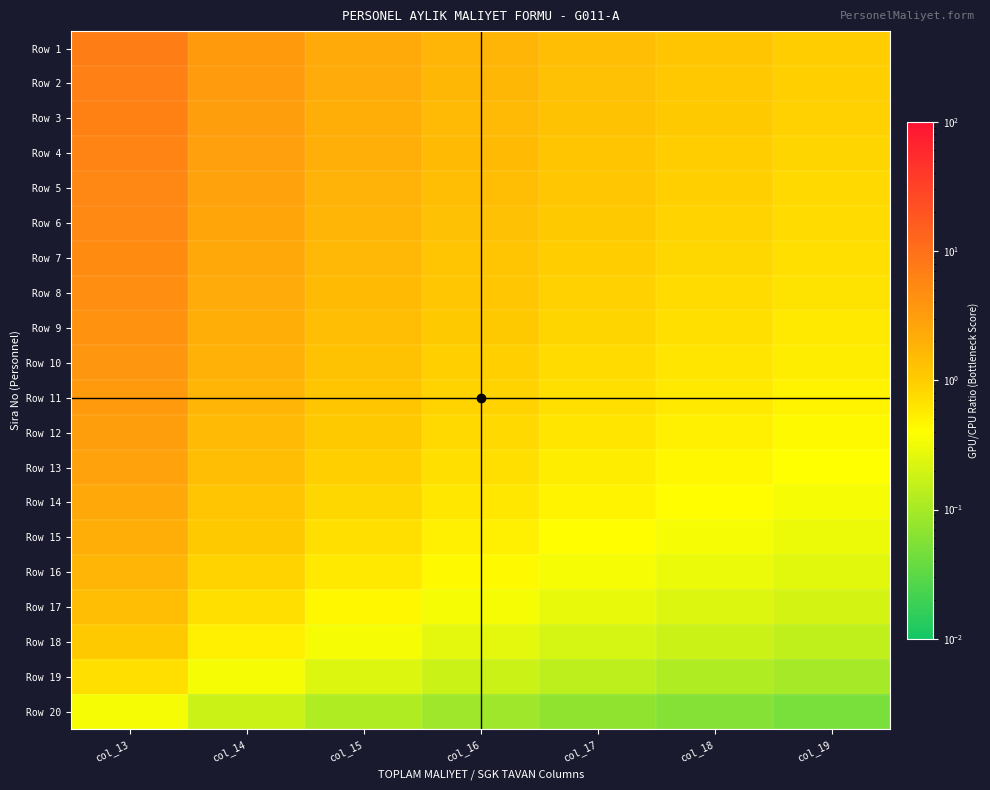

At col_16, list the series in order from largest to smallest.

Row 1, Row 2, Row 3, Row 4, Row 5, Row 6, Row 7, Row 8, Row 9, Row 10, Row 11, Row 12, Row 13, Row 14, Row 15, Row 16, Row 17, Row 18, Row 19, Row 20